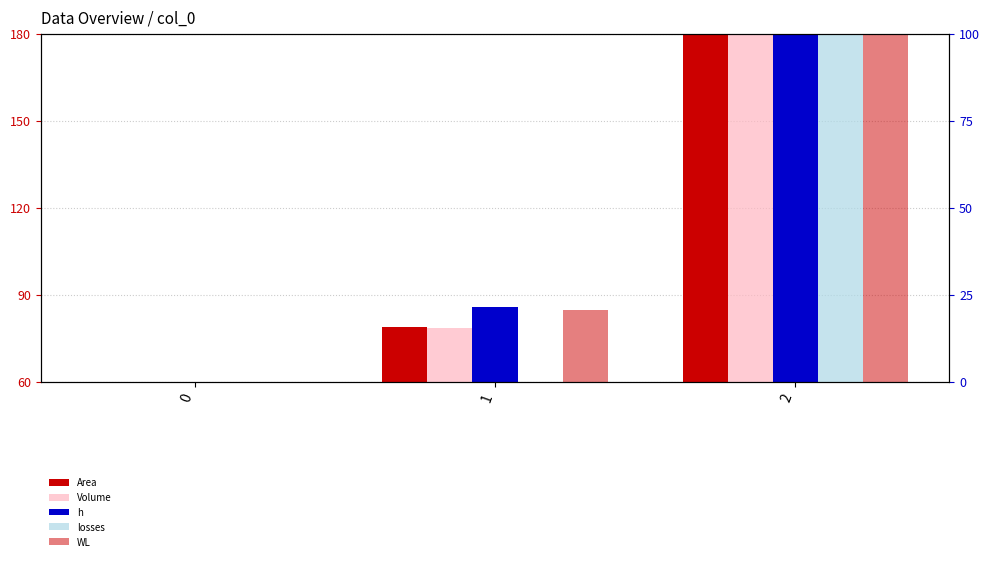

Reading right to left, extract all data points from this chart.

Area: 2=180.0	1=78.7	0=0.0
Volume: 2=180.0	1=78.6	0=0.0
h: 2=180.0	1=85.7	0=0.0
losses: 2=180.0	1=59.7	0=0.0
WL: 2=180.0	1=84.7	0=0.0